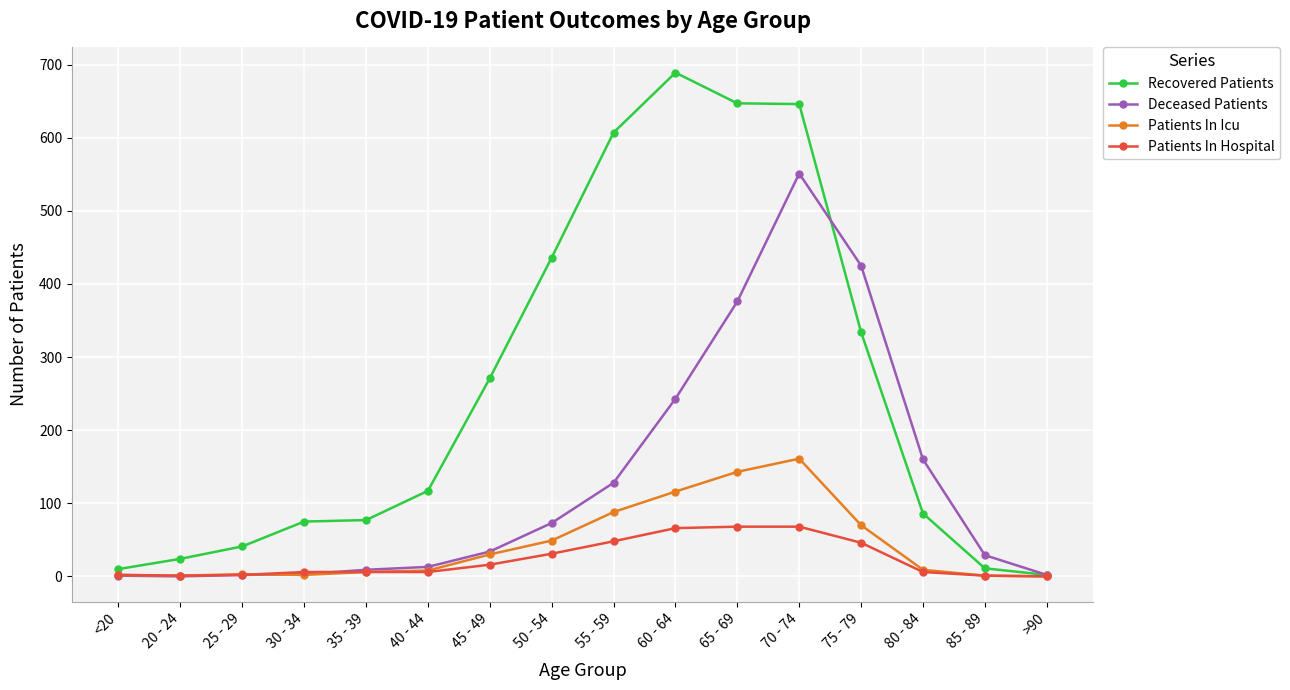

What is the total value across all series at >90?

4